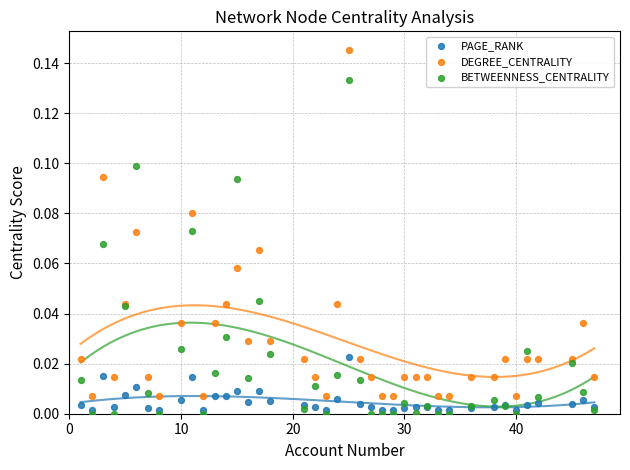

Which series reaches the maximum Y coordinate?

DEGREE_CENTRALITY